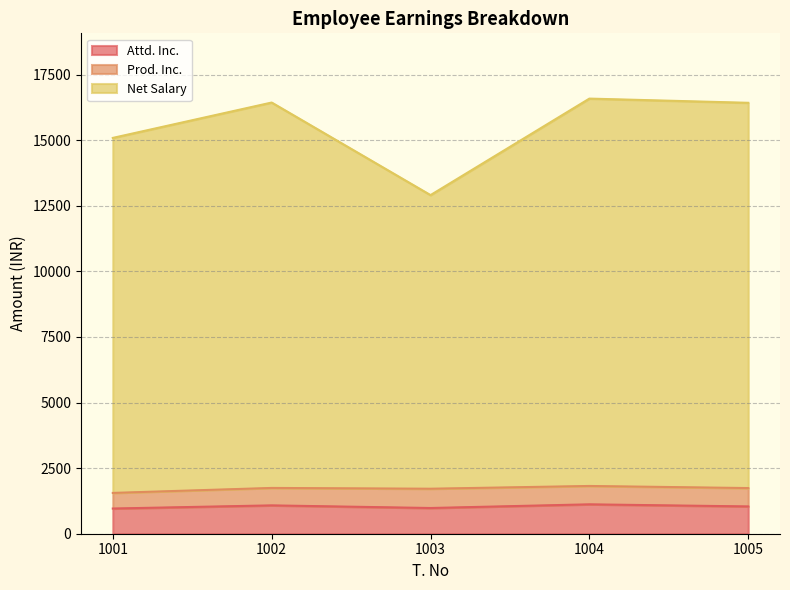

True or false: Attd. Inc. and Net Salary cross at least once.

False